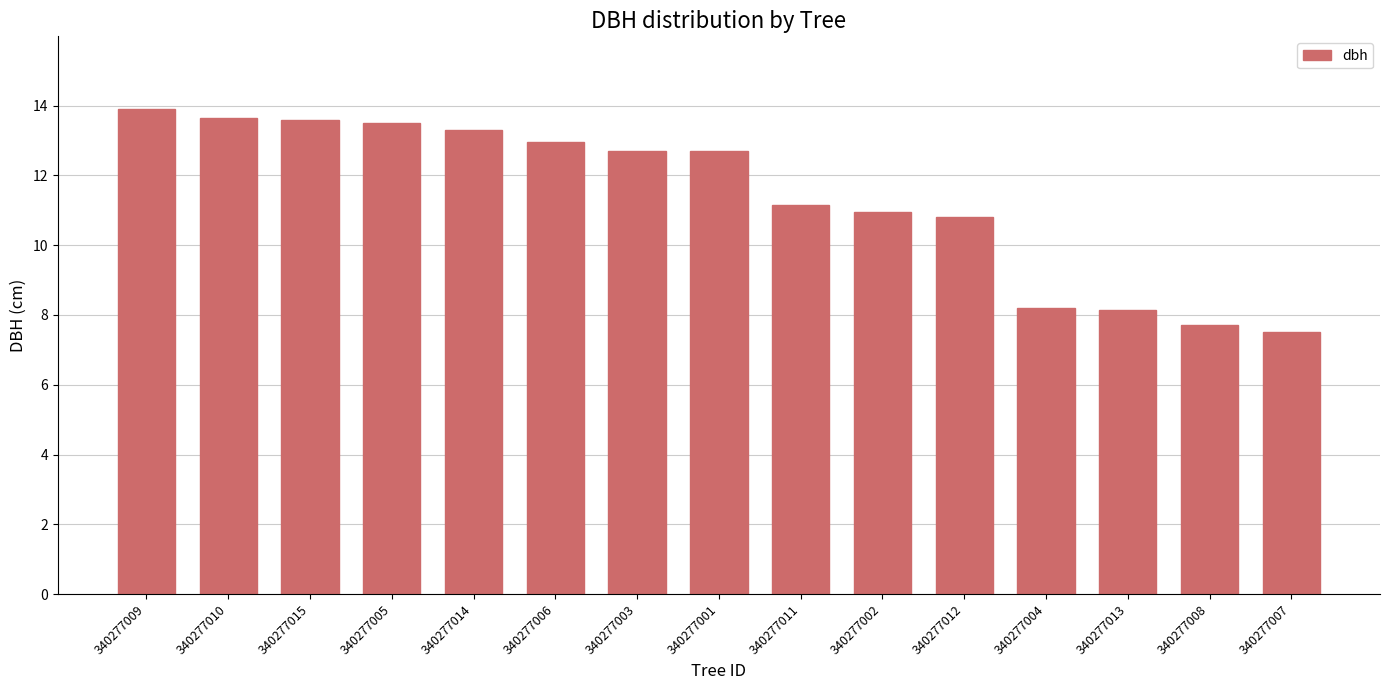

What is the ratio of the value at 340277003 to the value at 340277009?

0.9